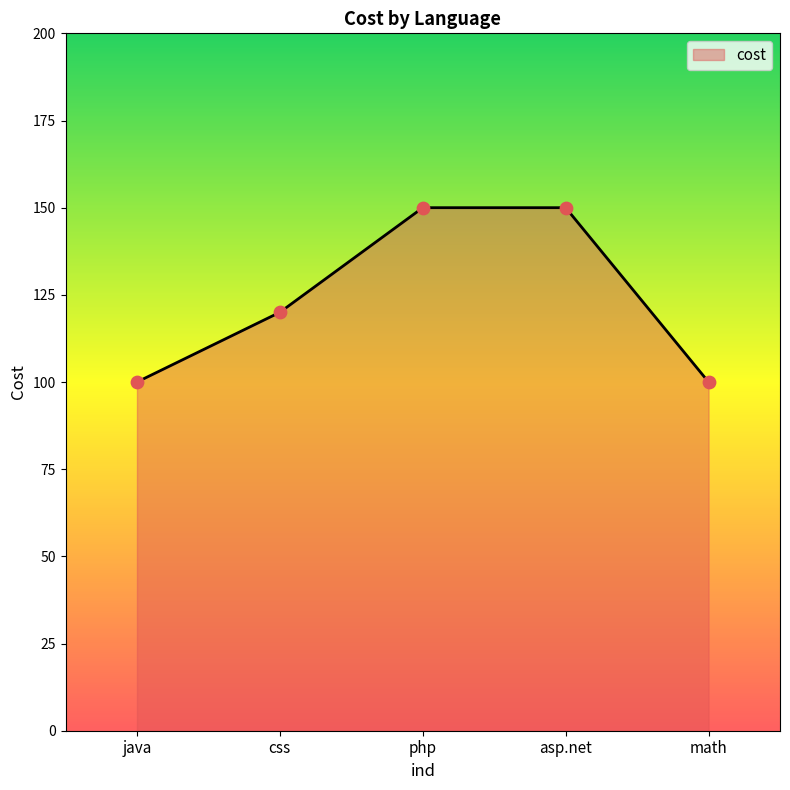

What is the change in value from java to asp.net?

+50